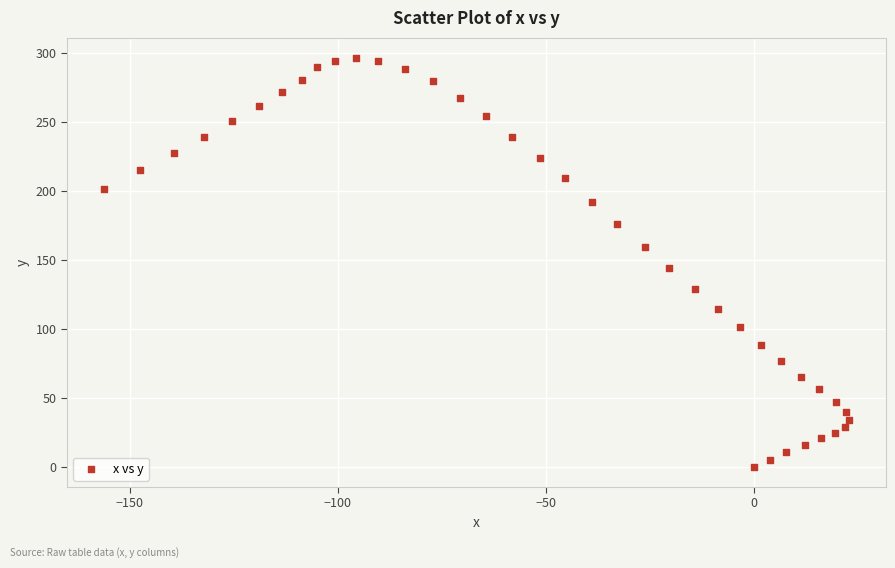

What is the range of Y values (max minus min)?

295.9